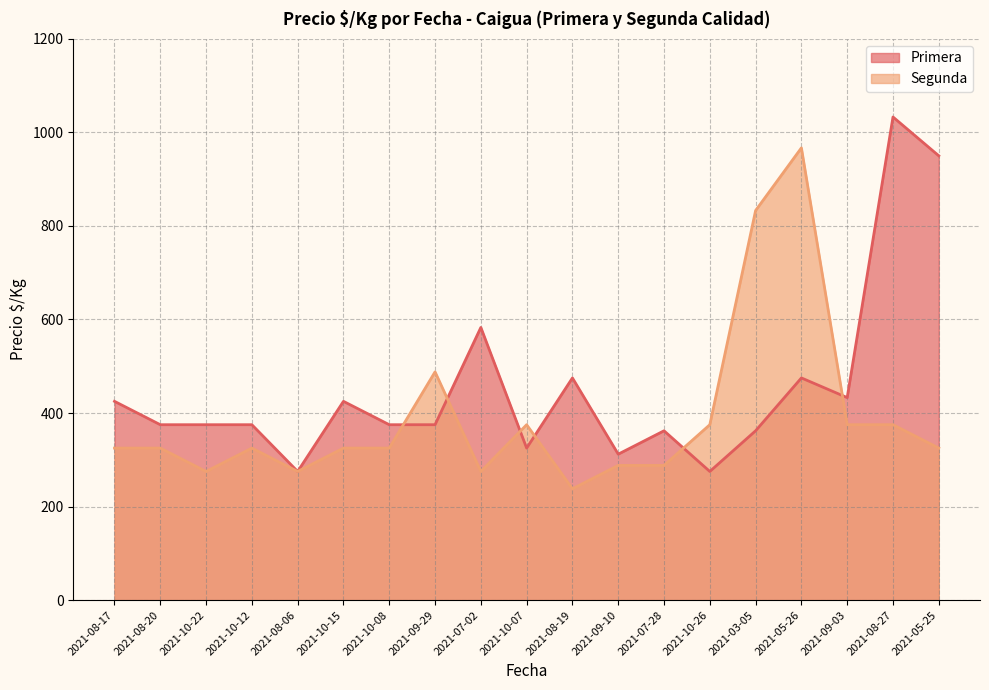

How many data points are less than 325?

6